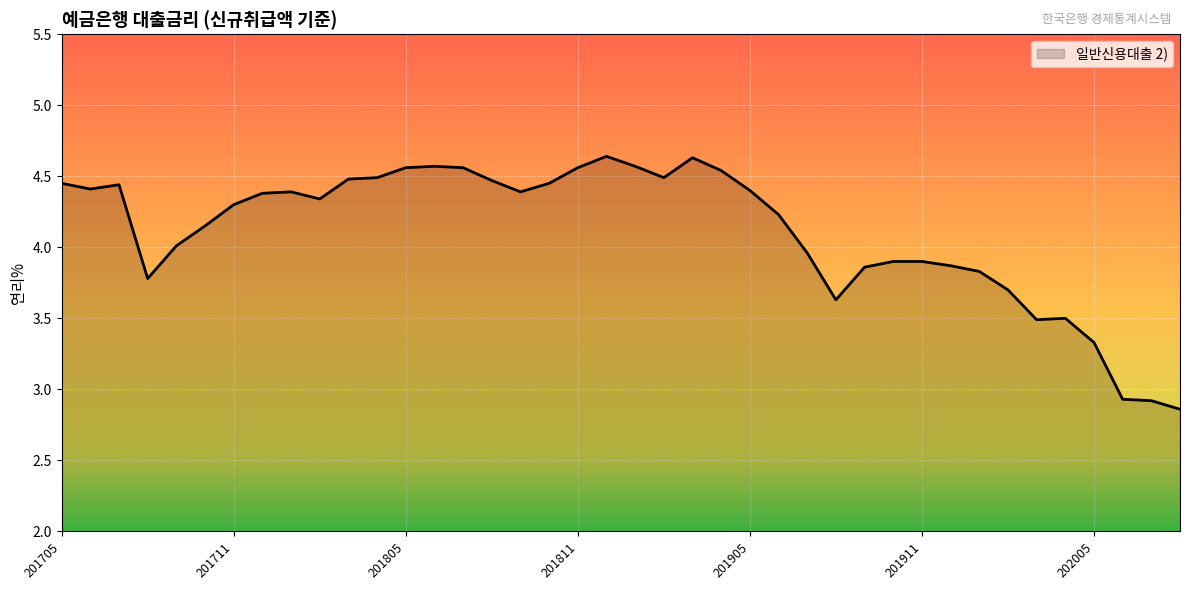

What is the difference between the maximum and minimum values?

1.8